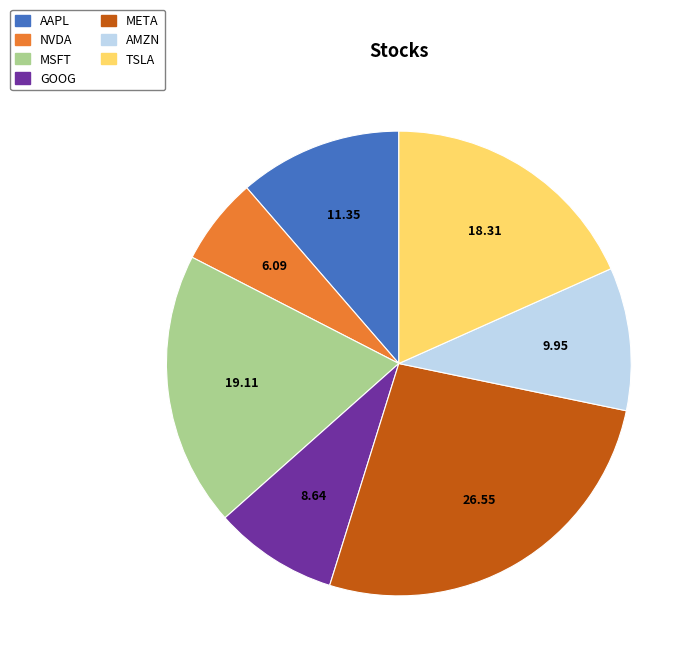

Is META the majority of the pie?

No